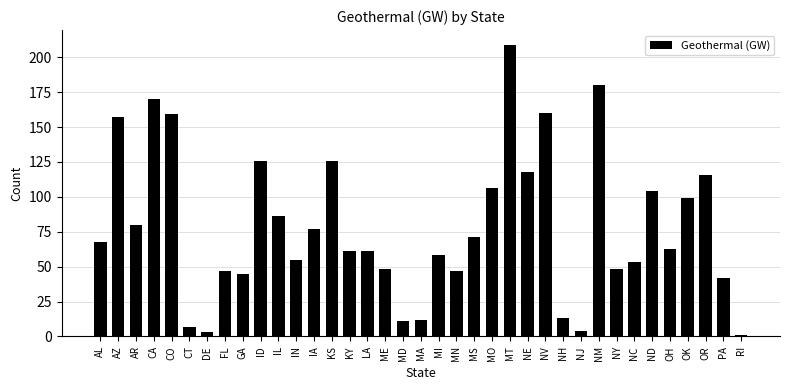

What is the approximate value at ME?

48